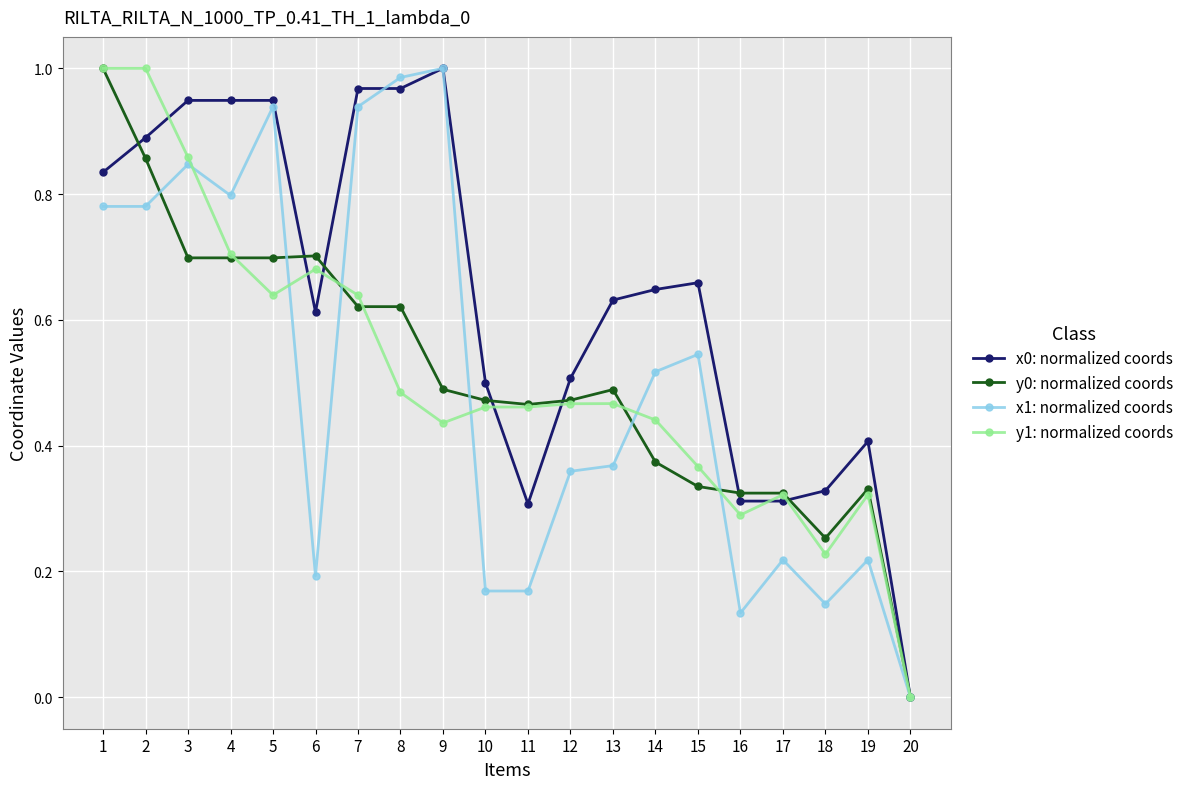

What are all the series names shown in the legend?

x0: normalized coords, y0: normalized coords, x1: normalized coords, y1: normalized coords